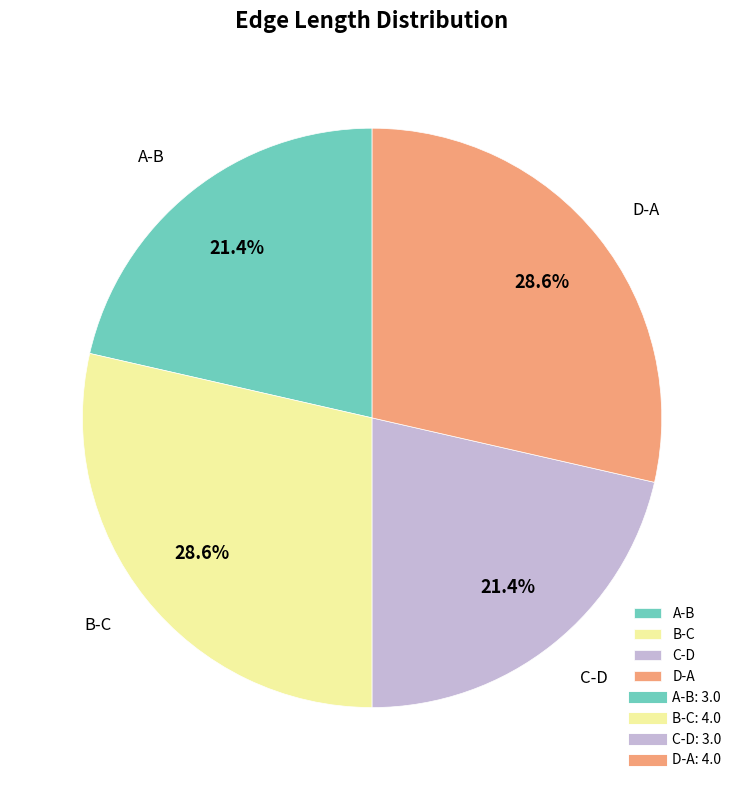

The D-A slice represents 29% of the pie. True or false?

True